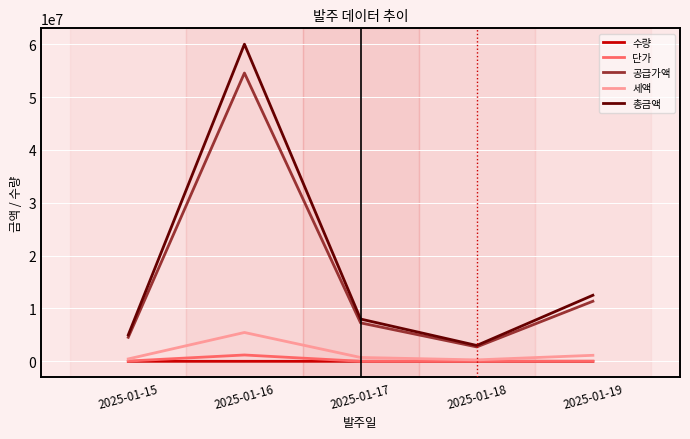

Which series has the largest range (max minus min)?

총금액